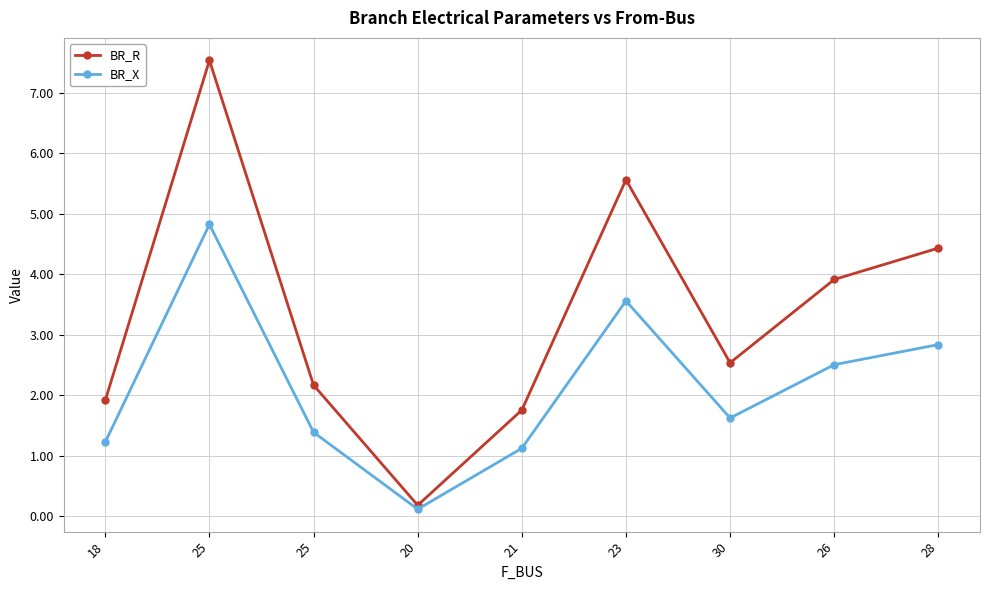

Reading right to left, what are all the values shown in this chart?

BR_R: 4.4	3.9	2.5	5.6	1.8	0.2	2.2	7.5	1.9
BR_X: 2.8	2.5	1.6	3.6	1.1	0.1	1.4	4.8	1.2